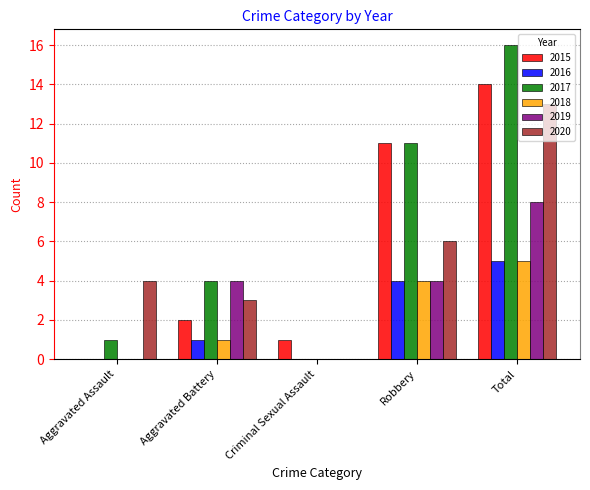

Between Aggravated Assault and Total, which series saw the biggest shift?

2017